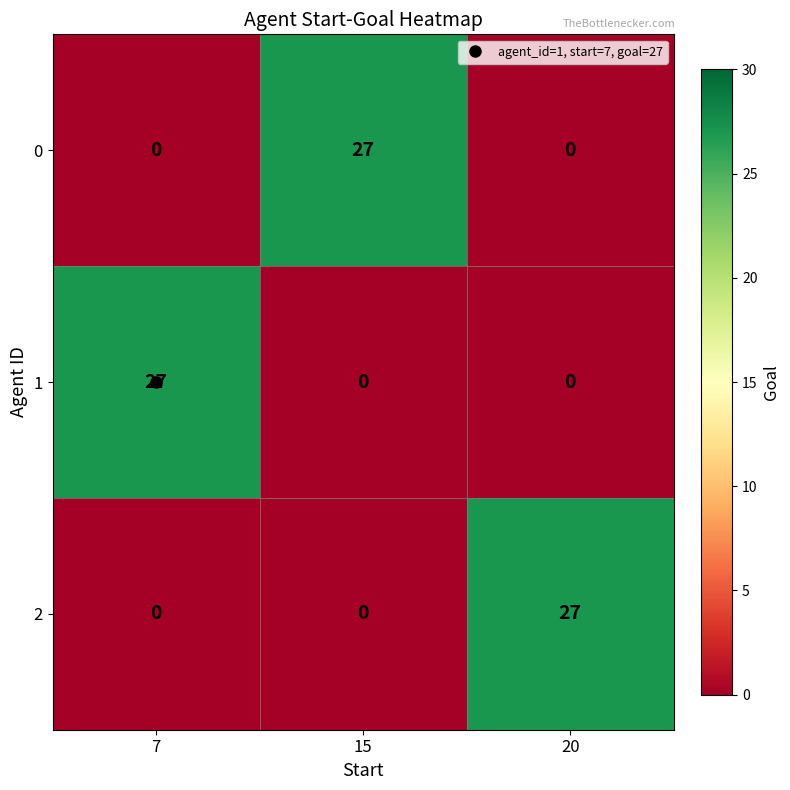

How many distinct data groups are displayed?

3